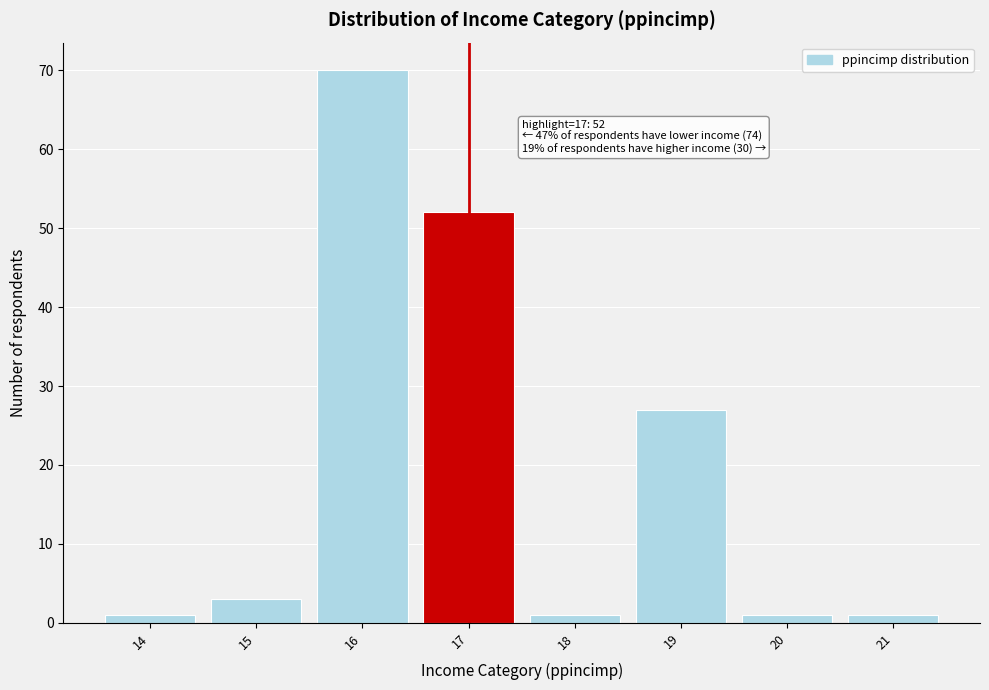

Which range on the x-axis has the tallest bar?

15.5 to 16.5